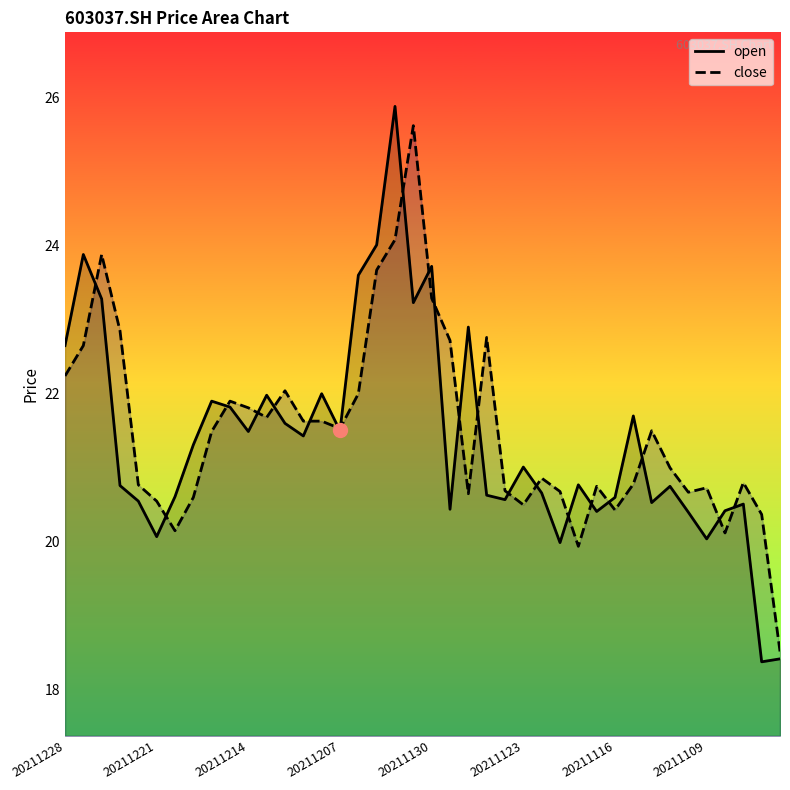

Which has a higher value, 34 or 39?

34